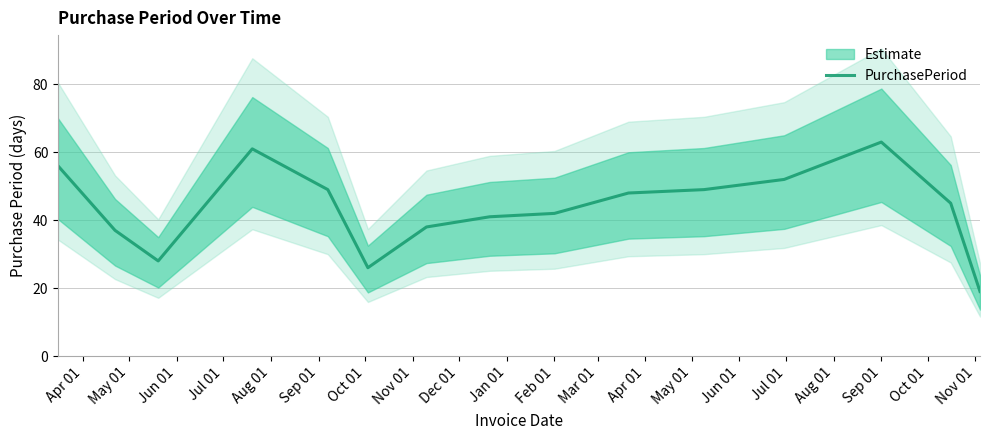

Which category has the highest value in the PurchasePeriod series?

Sep 01